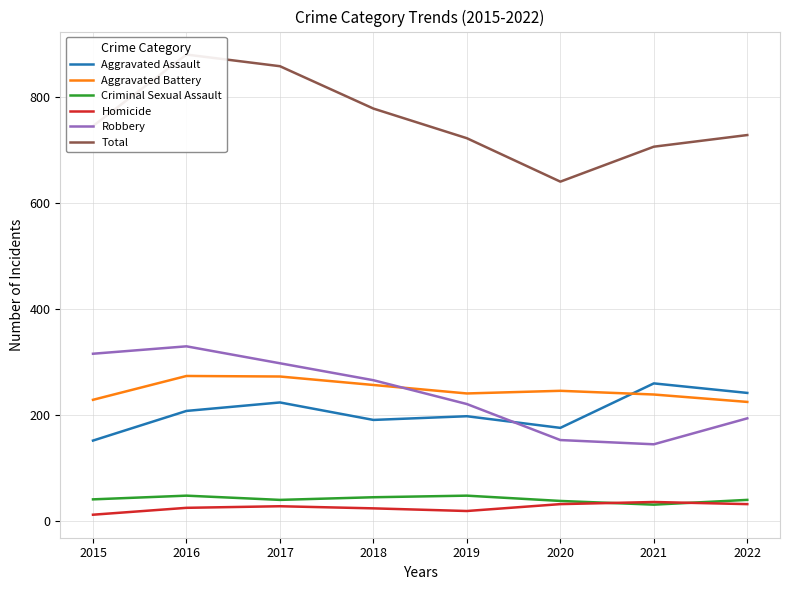

True or false: Homicide has more than 2 points higher than both neighbors.

False